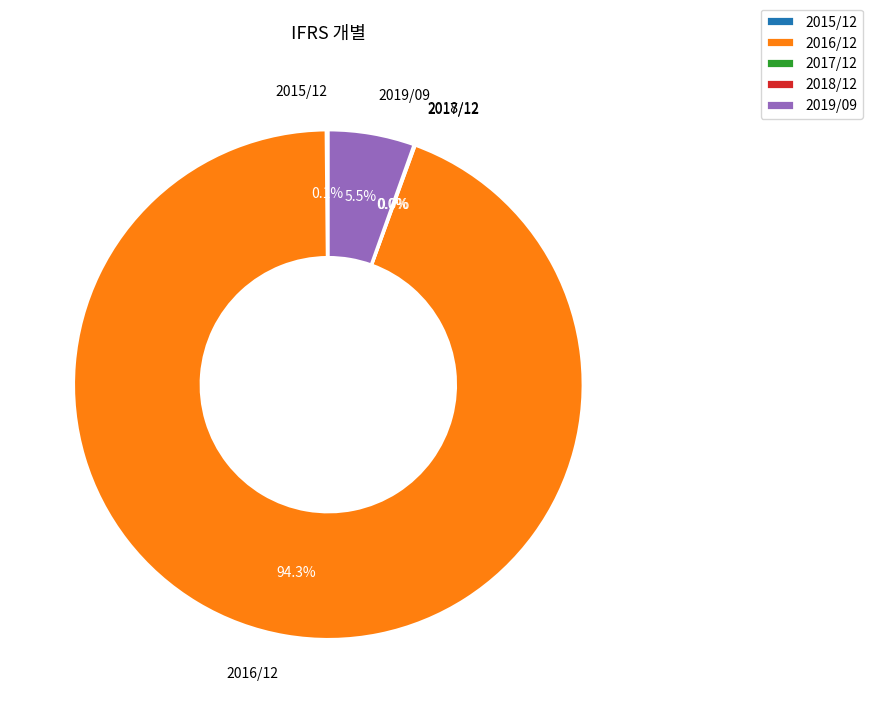

What is the majority slice?

2016/12